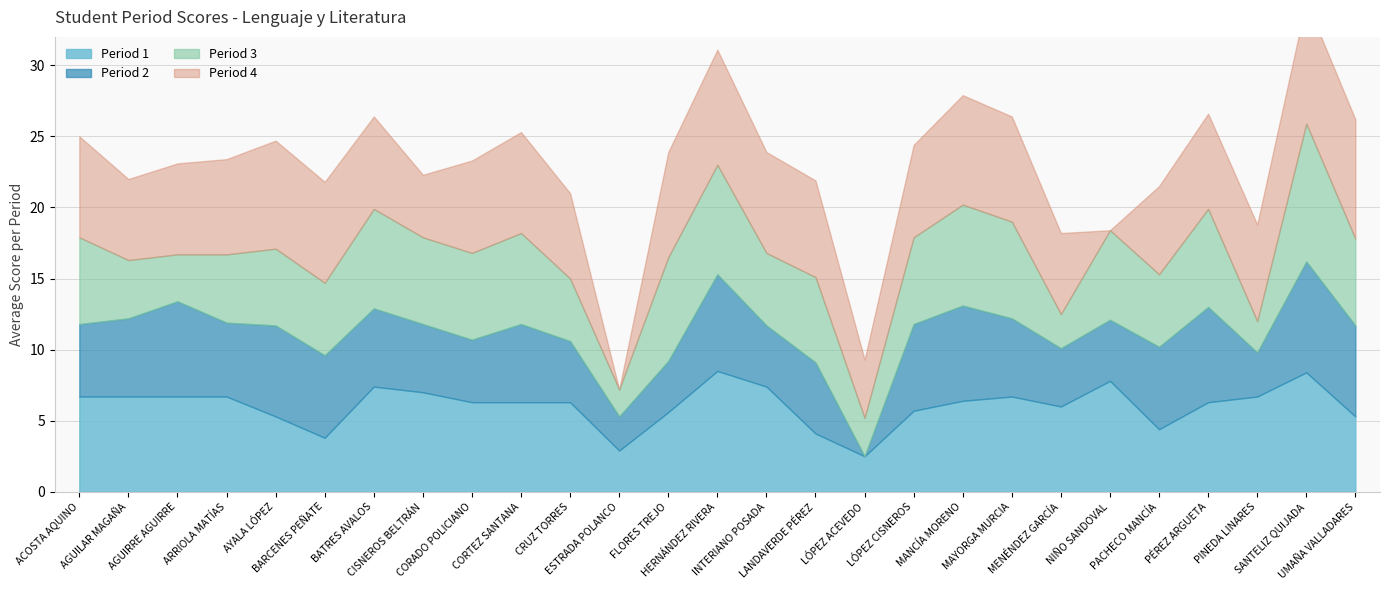

Does the chart display data point markers on the line(s)?

No